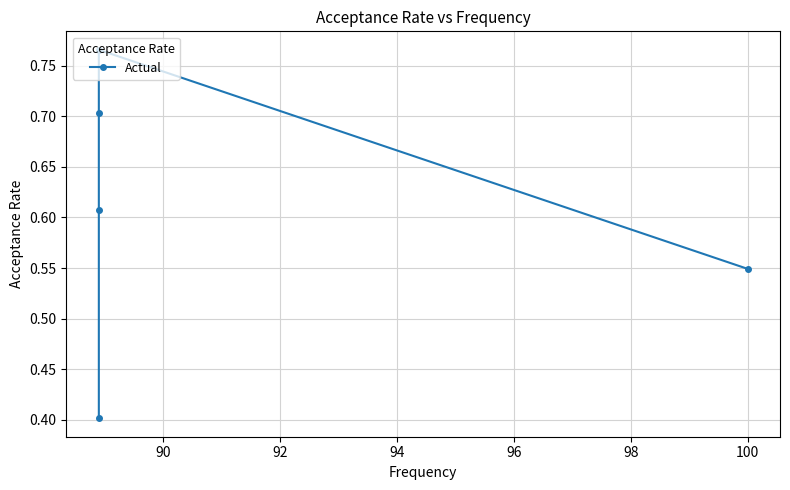

Does the chart display data point markers on the line(s)?

Yes